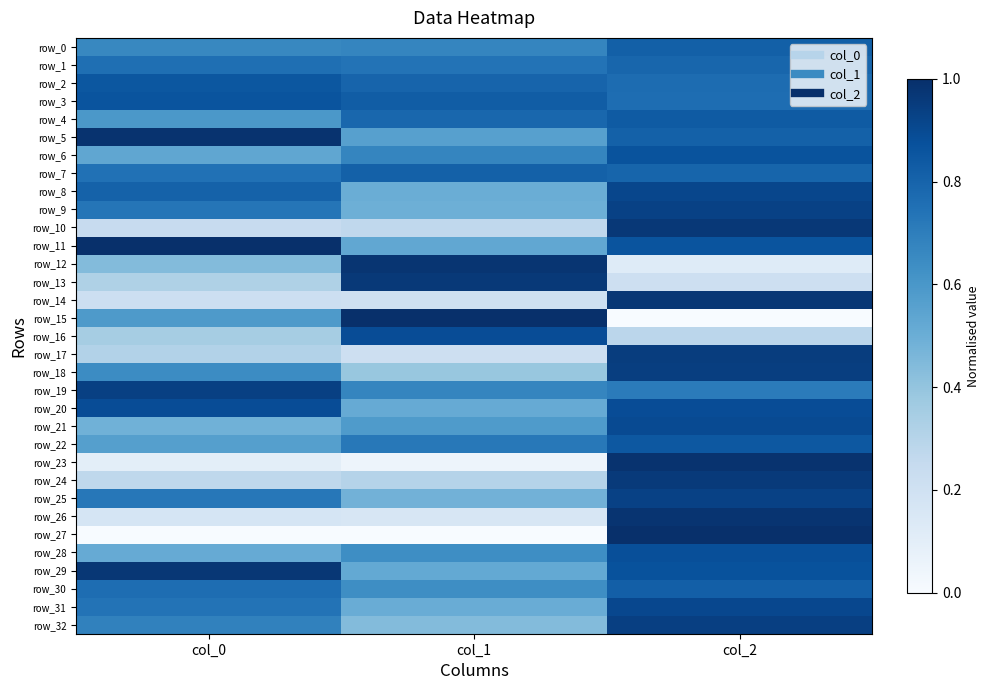

What is the average value of the row_20 series?

0.8